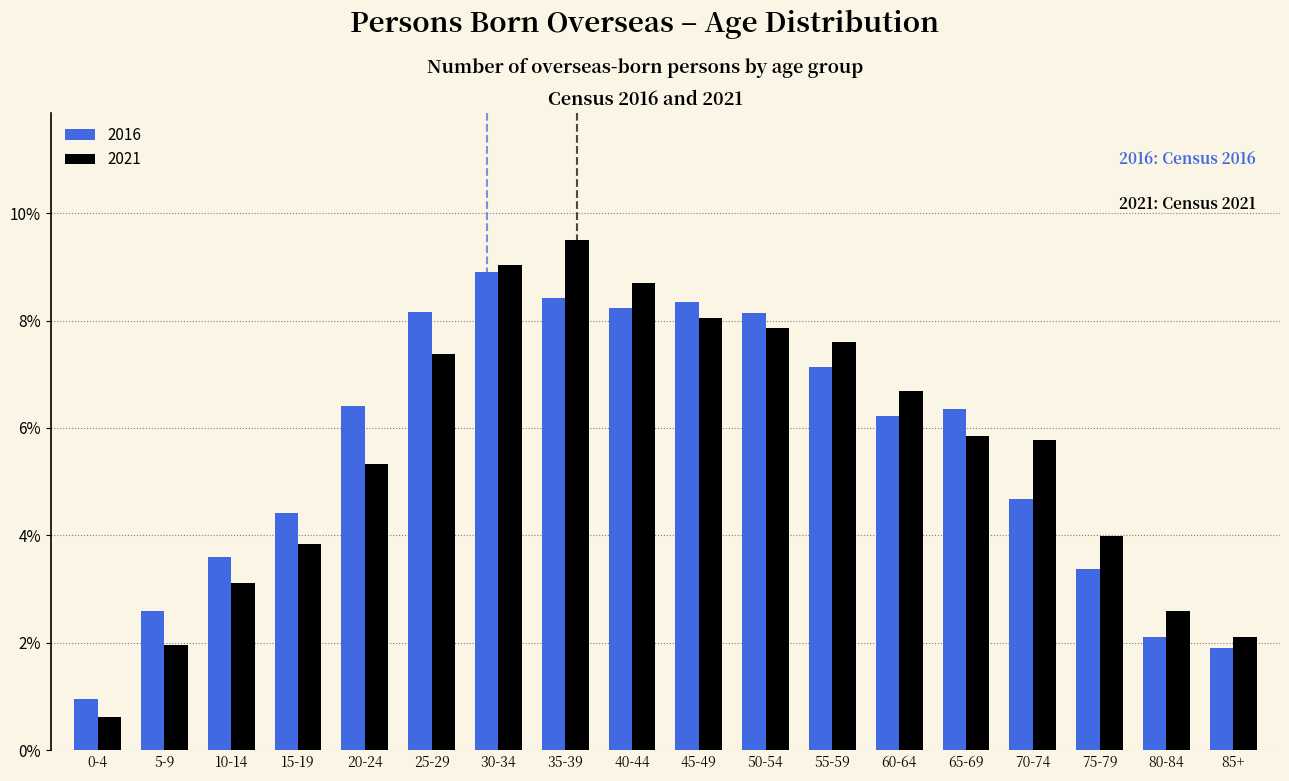

Are the bars grouped side by side (vs. stacked)?

Yes